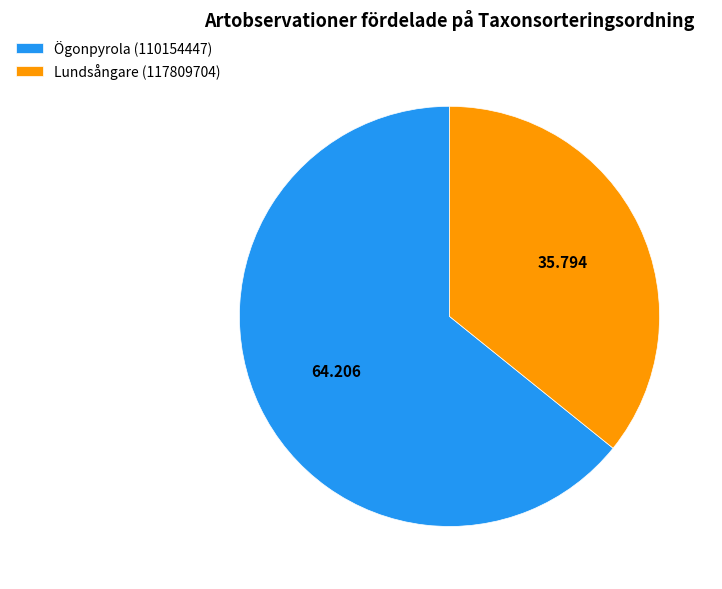

How many segments does this pie chart have?

2